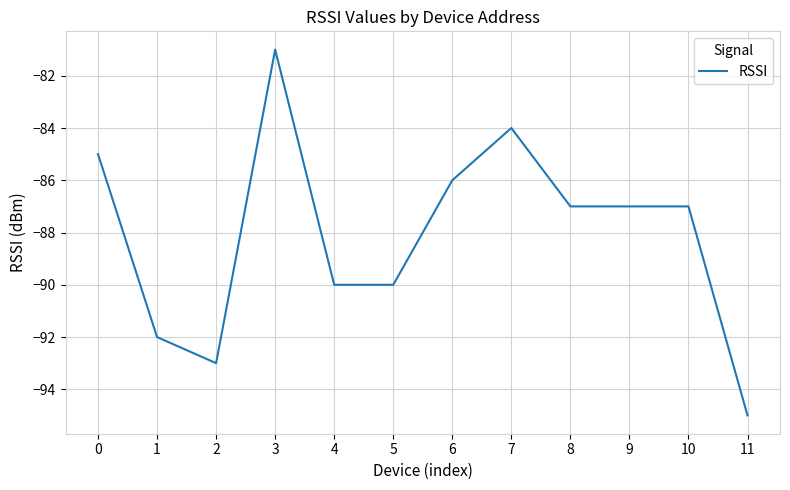

The chart shows a value of -85 at 0. True or false?

True